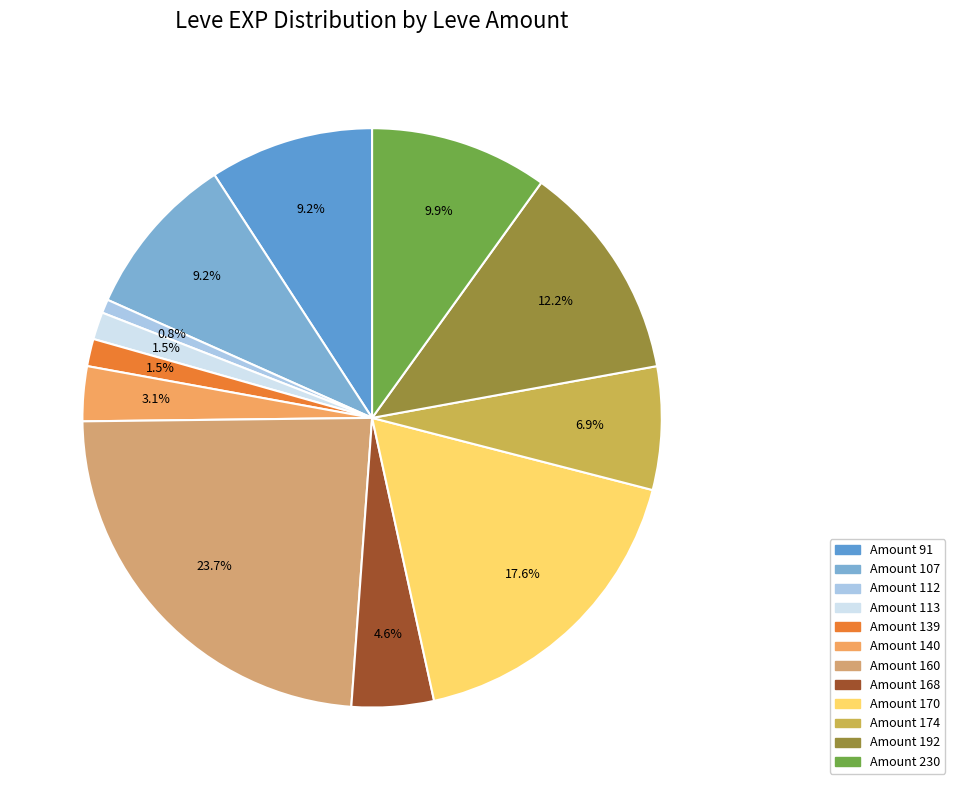

How many segments does this pie chart have?

12